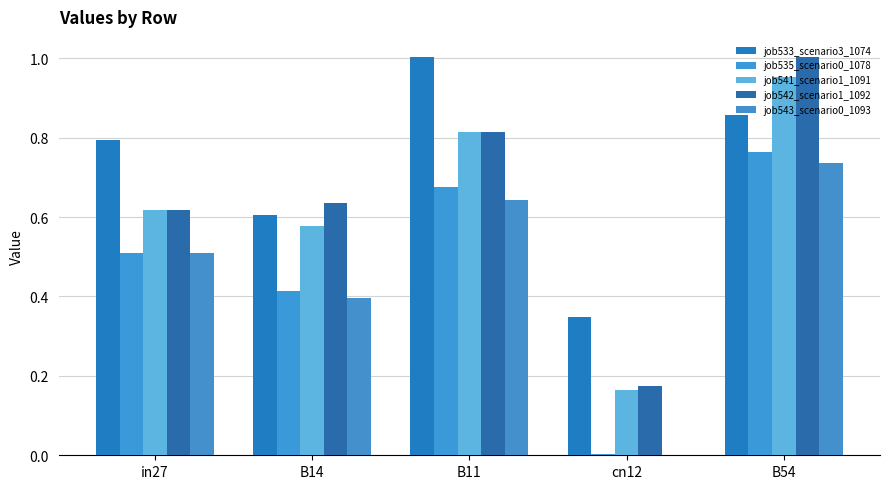

Between B11 and in27, which is larger?

B11